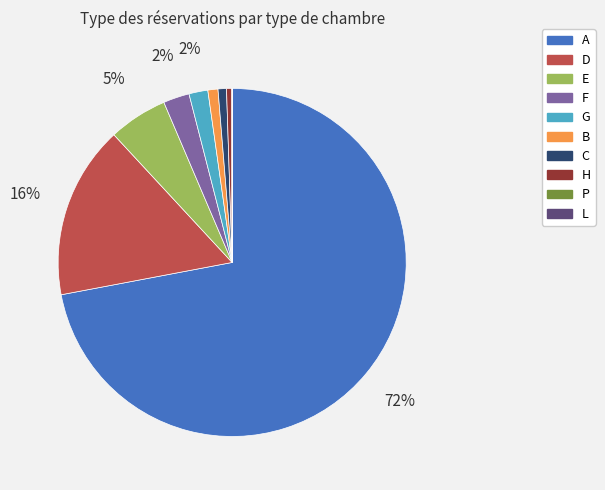

Between E and G, which is larger?

E